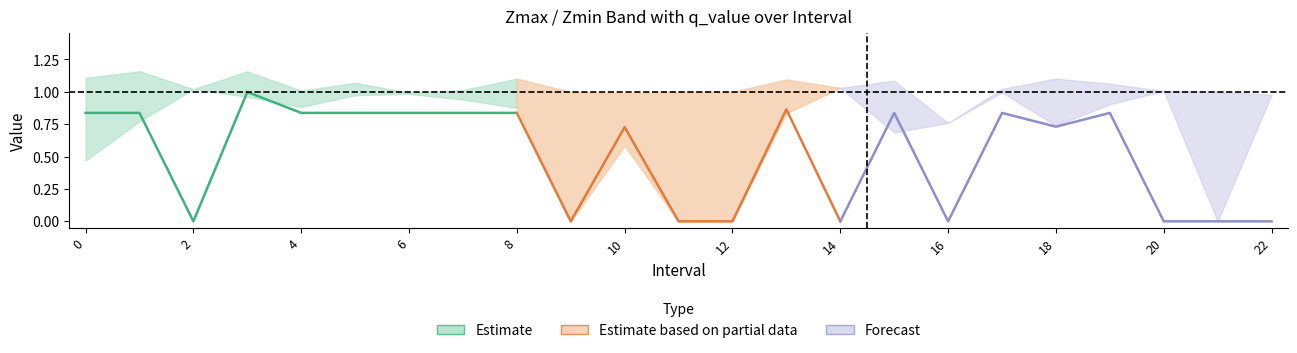

True or false: q_value has a value of 0.0 at 11.

True